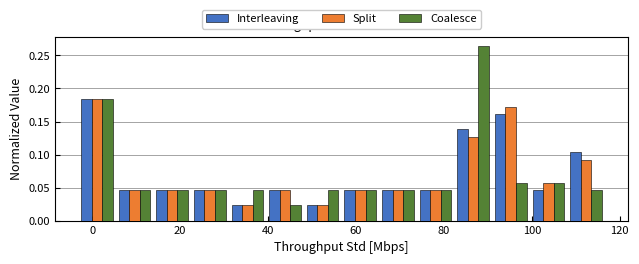

In the Split series, which range on the x-axis has the tallest bar?

-4 to 6